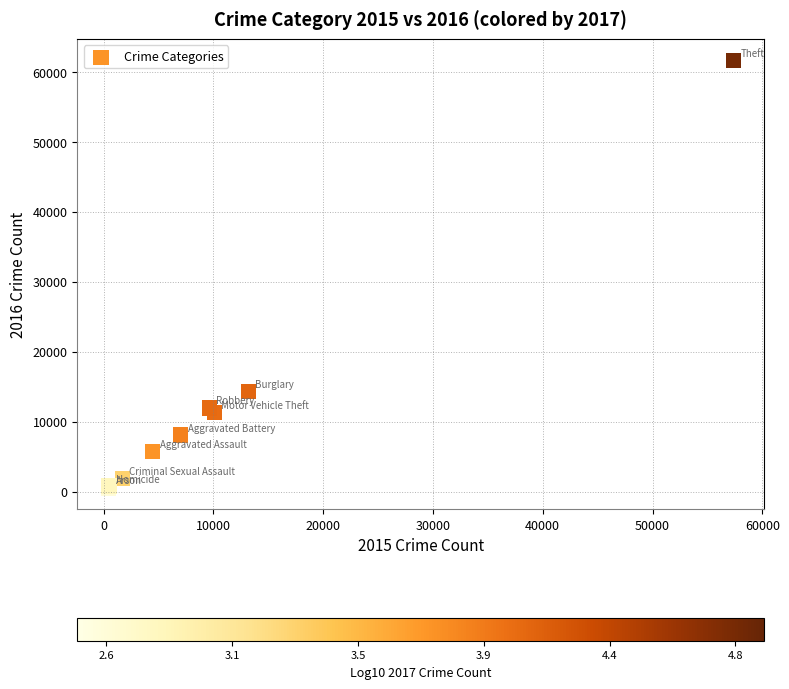

What Y value in the scatter plot is closest to 31069?

14289